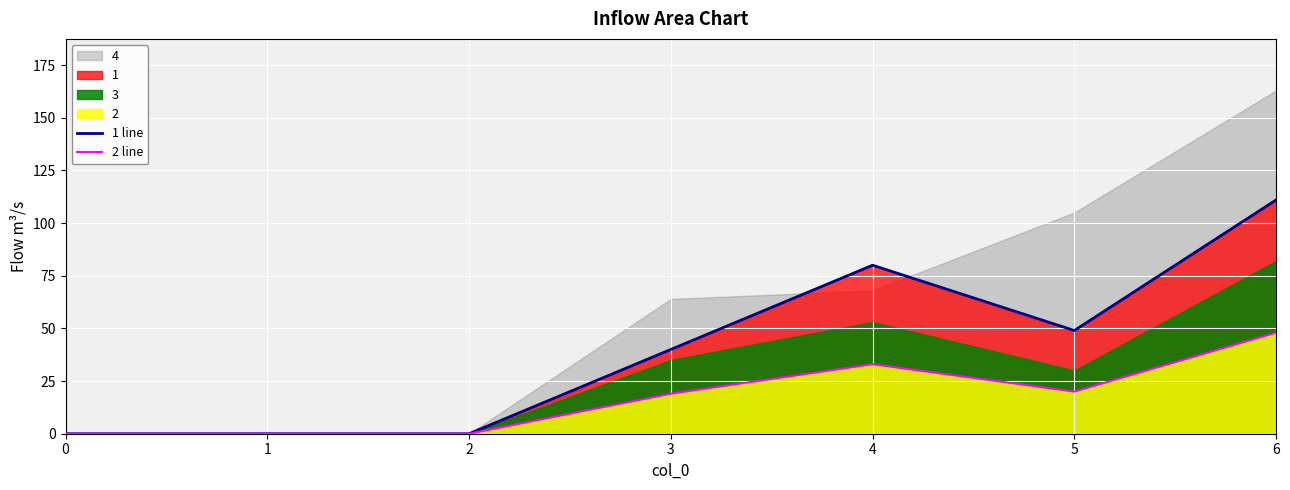

True or false: 1 line and 2 line cross at least once.

False